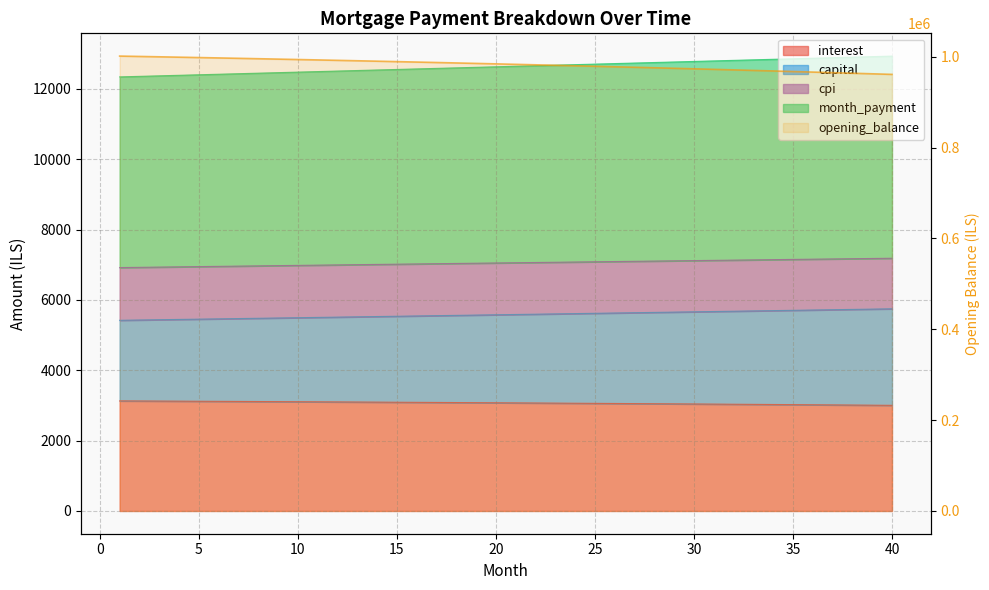

True or false: month_payment and opening_balance cross at least once.

False